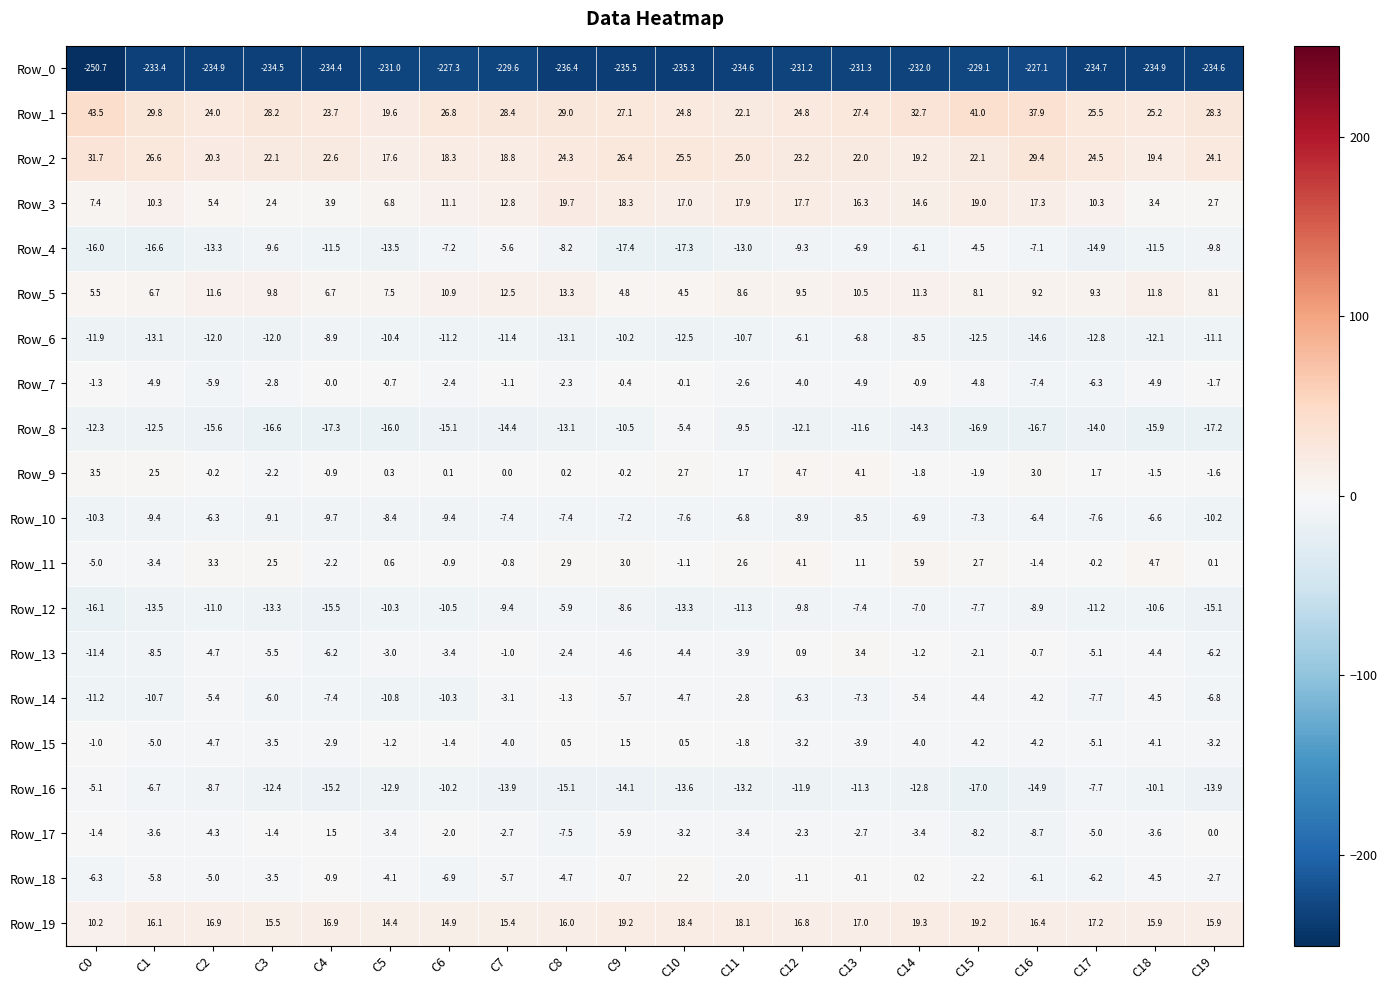

How many data points in Row_4 are above -9?

7